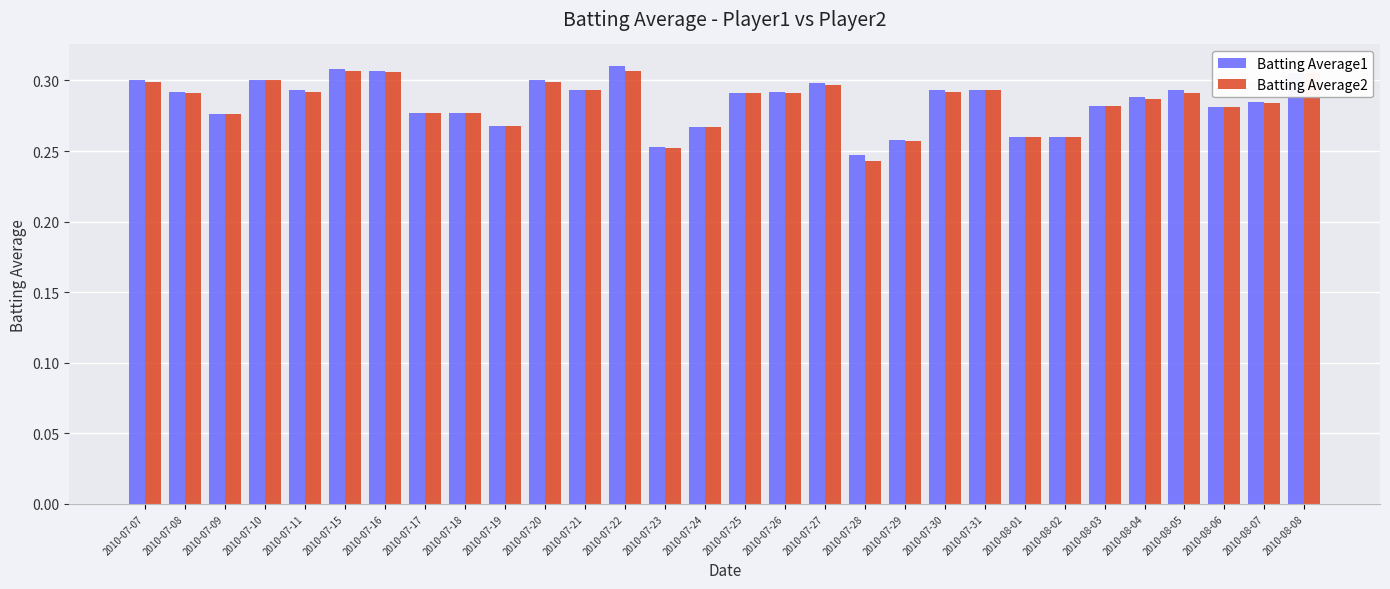

How many bars are there in total?

60